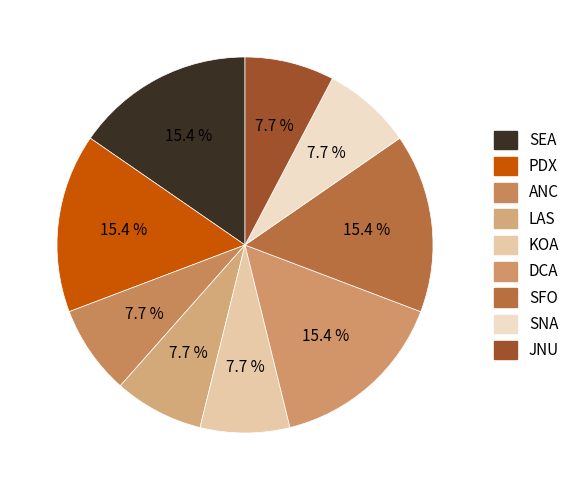

Between DCA and PDX, which is larger?

DCA